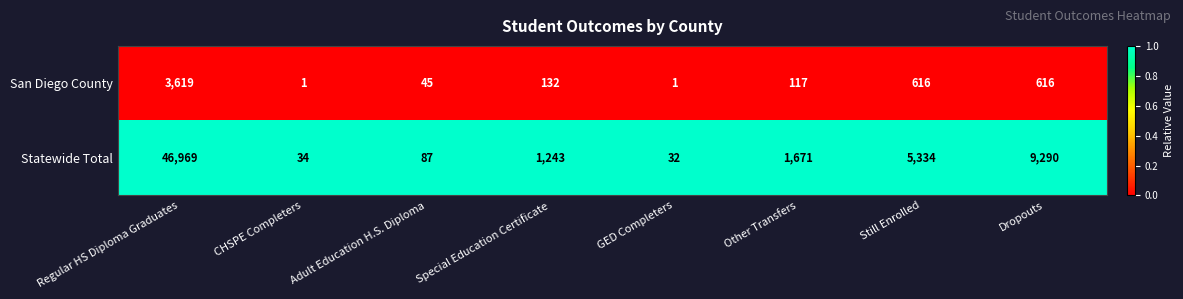

What is the approximate value of Statewide Total at GED Completers?

32